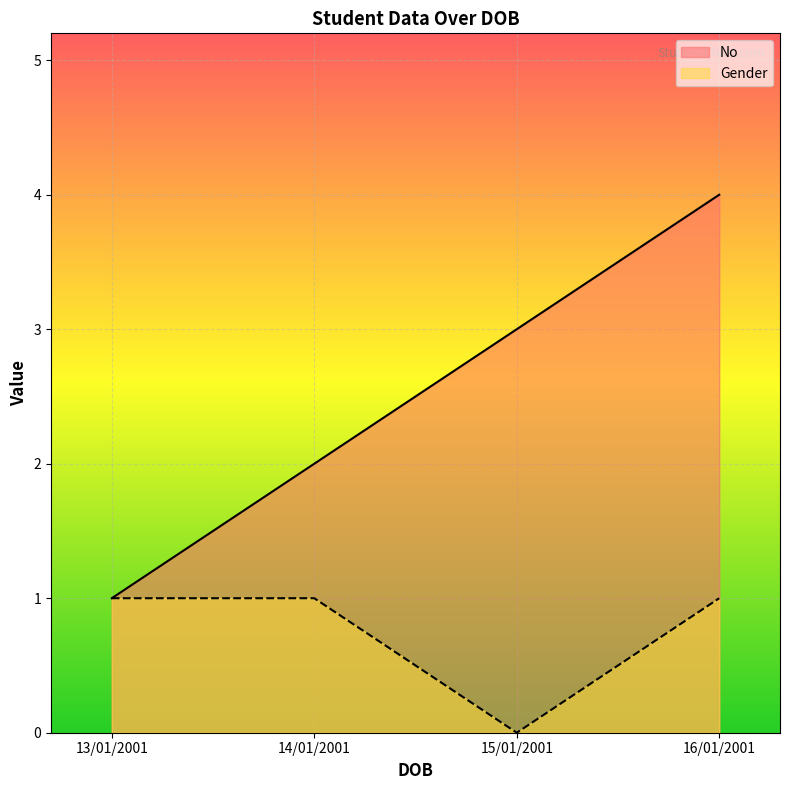

What is the difference between the No values at 13/01/2001 and 14/01/2001?

1